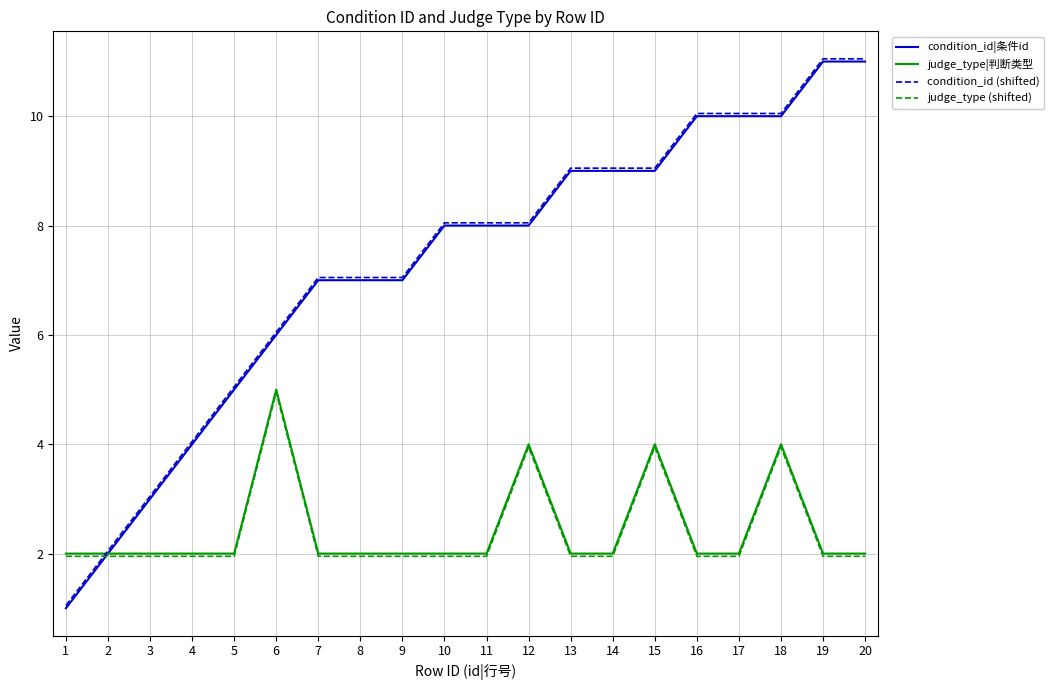

The value of judge_type (shifted) at 15 is 5.4. True or false?

False